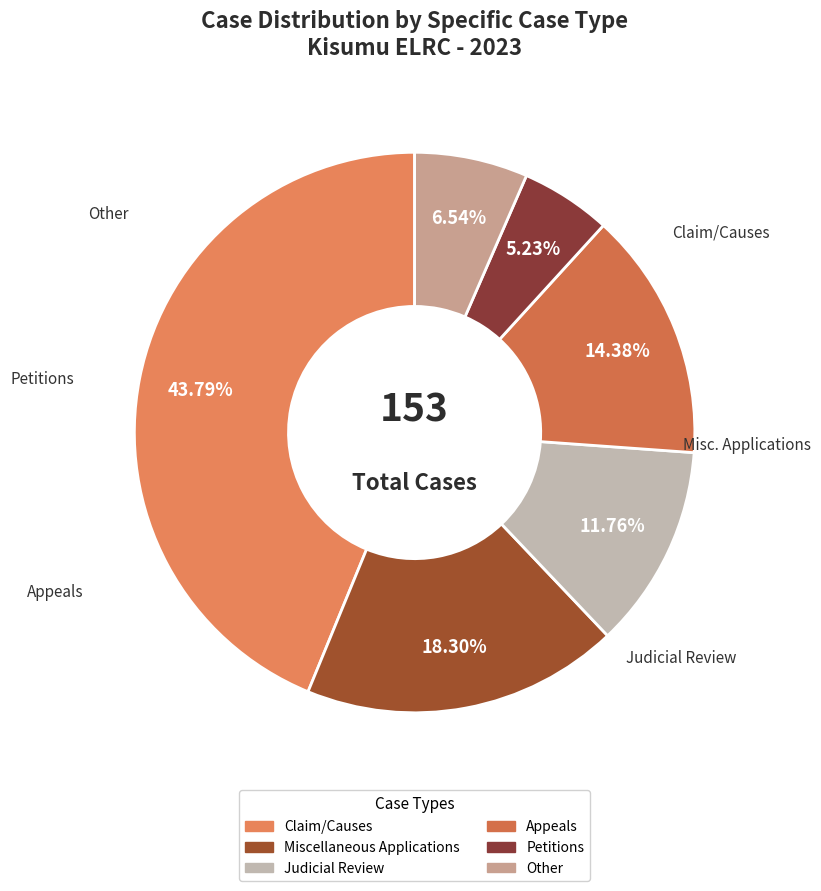

Which slice is the smallest?

Petitions